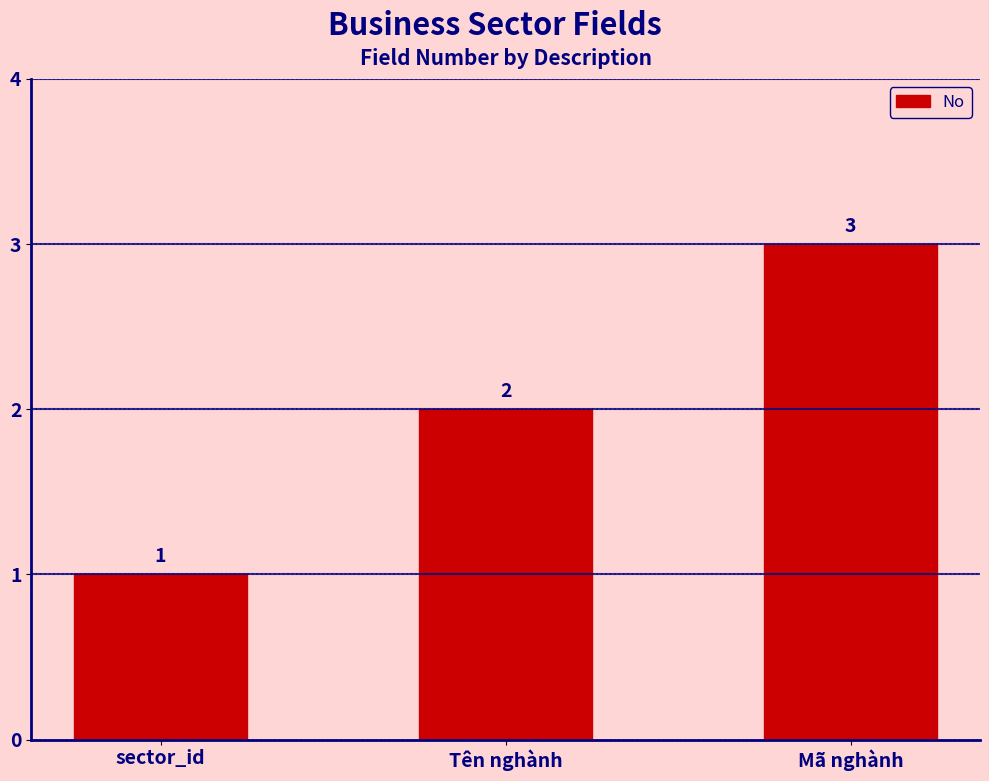

What is the sum of the values at Tên nghành and Mã nghành?

5